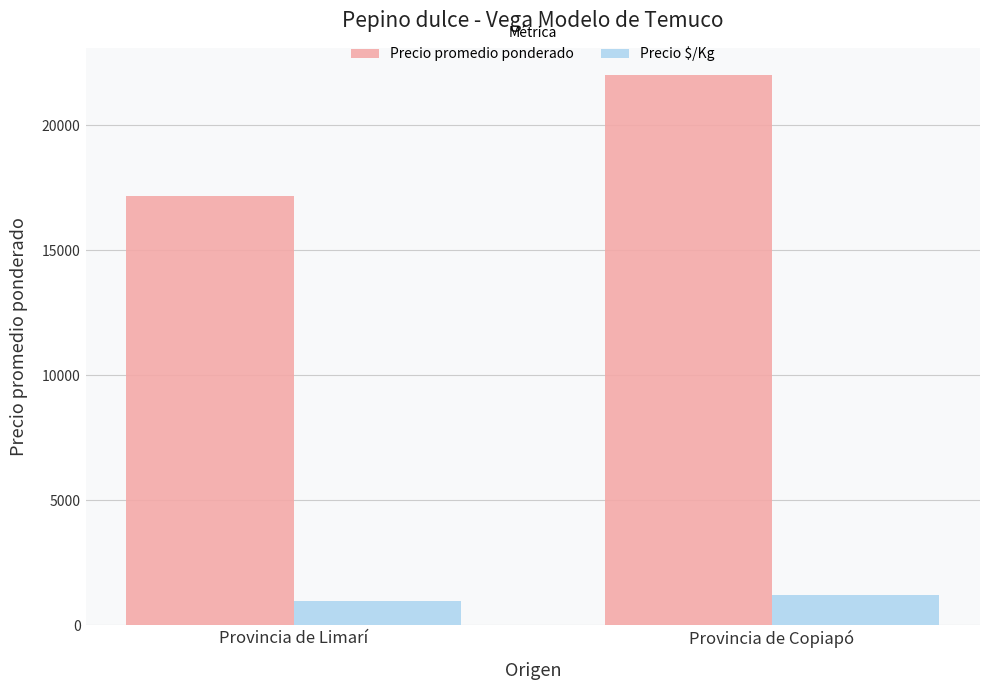

What are all the series names shown in the legend?

Precio promedio ponderado, Precio $/Kg